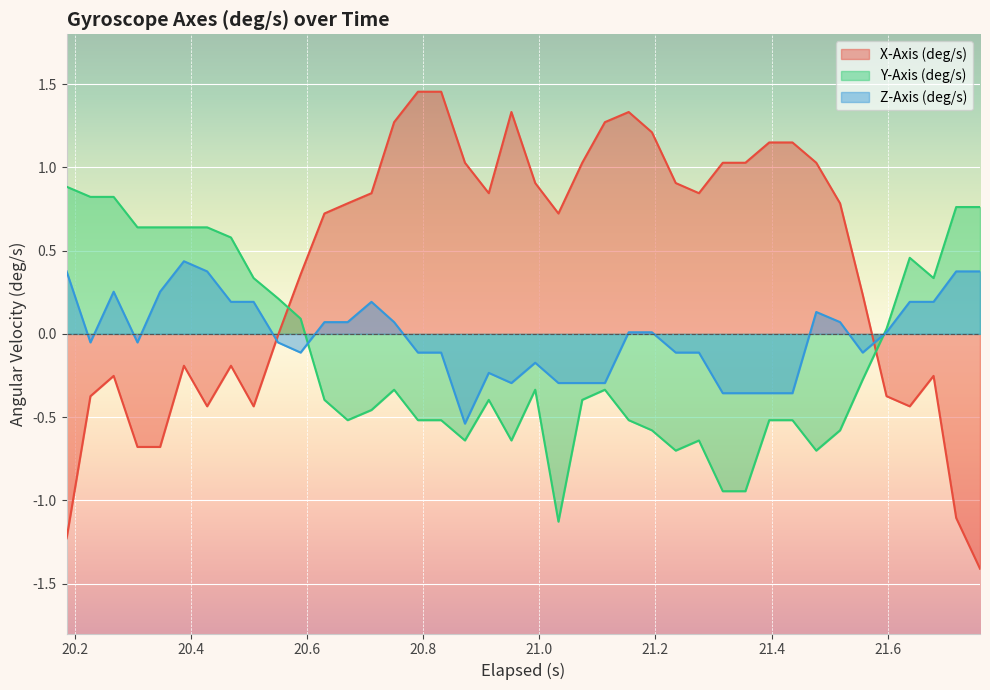

What is the highest value of the Y-Axis (deg/s) series?

0.9